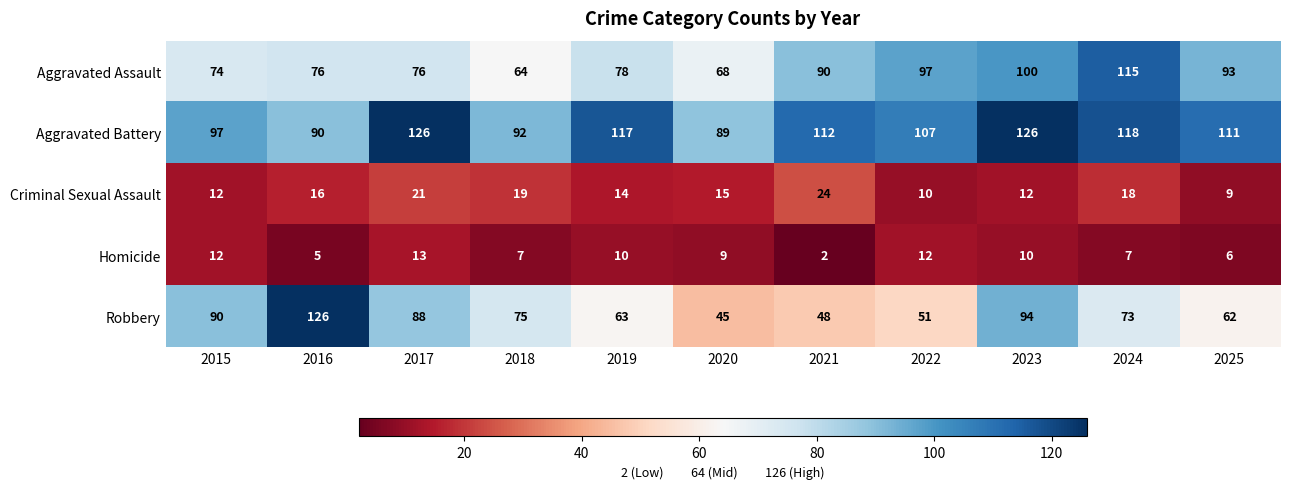

How many data points does each series have?

11